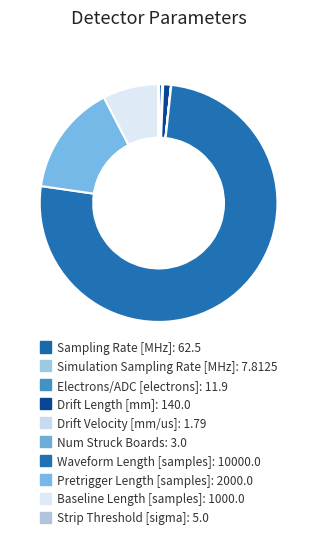

To the nearest percent, what is the average slice percentage?

10%